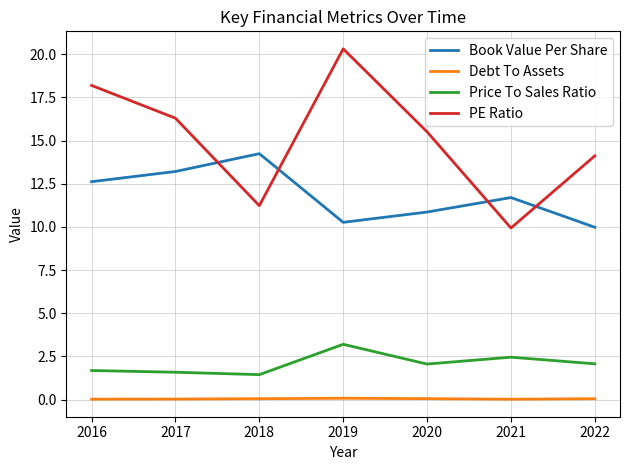

List the labels in order of PE Ratio value, largest first.

2019, 2016, 2017, 2020, 2022, 2018, 2021